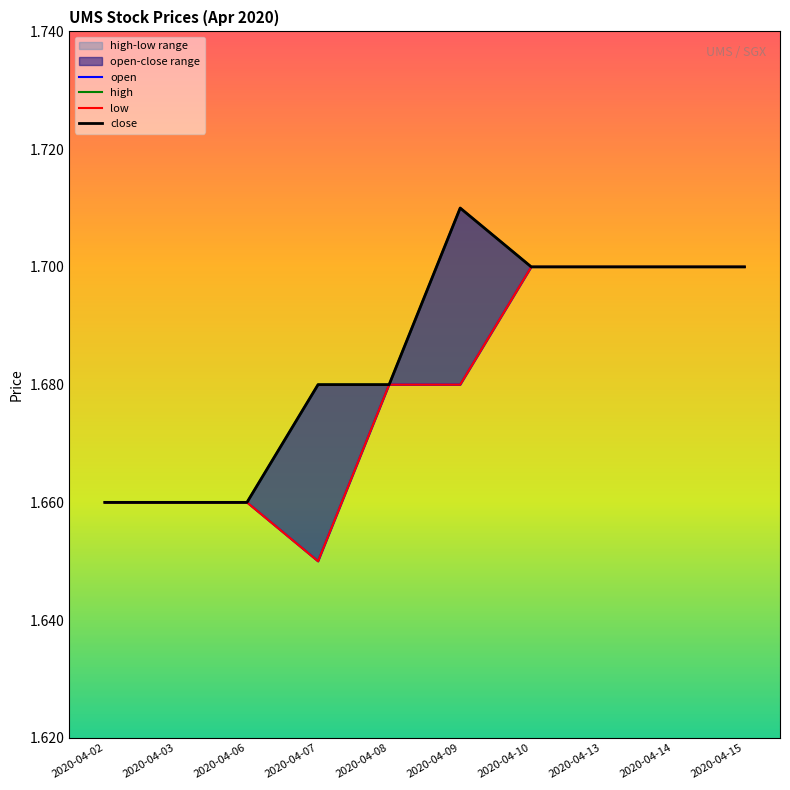

Reading left to right, transcribe all the data shown in this chart.

open: 2020-04-02=1.7	2020-04-03=1.7	2020-04-06=1.7	2020-04-07=1.6	2020-04-08=1.7	2020-04-09=1.7	2020-04-10=1.7	2020-04-13=1.7	2020-04-14=1.7	2020-04-15=1.7
high: 2020-04-02=1.7	2020-04-03=1.7	2020-04-06=1.7	2020-04-07=1.7	2020-04-08=1.7	2020-04-09=1.7	2020-04-10=1.7	2020-04-13=1.7	2020-04-14=1.7	2020-04-15=1.7
low: 2020-04-02=1.7	2020-04-03=1.7	2020-04-06=1.7	2020-04-07=1.6	2020-04-08=1.7	2020-04-09=1.7	2020-04-10=1.7	2020-04-13=1.7	2020-04-14=1.7	2020-04-15=1.7
close: 2020-04-02=1.7	2020-04-03=1.7	2020-04-06=1.7	2020-04-07=1.7	2020-04-08=1.7	2020-04-09=1.7	2020-04-10=1.7	2020-04-13=1.7	2020-04-14=1.7	2020-04-15=1.7